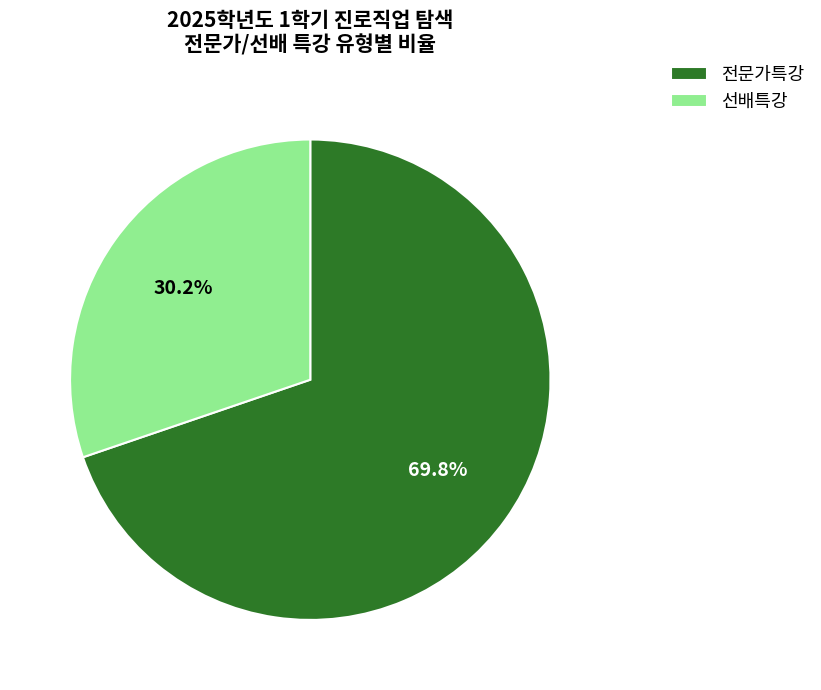

What percentage is NOT represented by 전문가특강?

30.2%